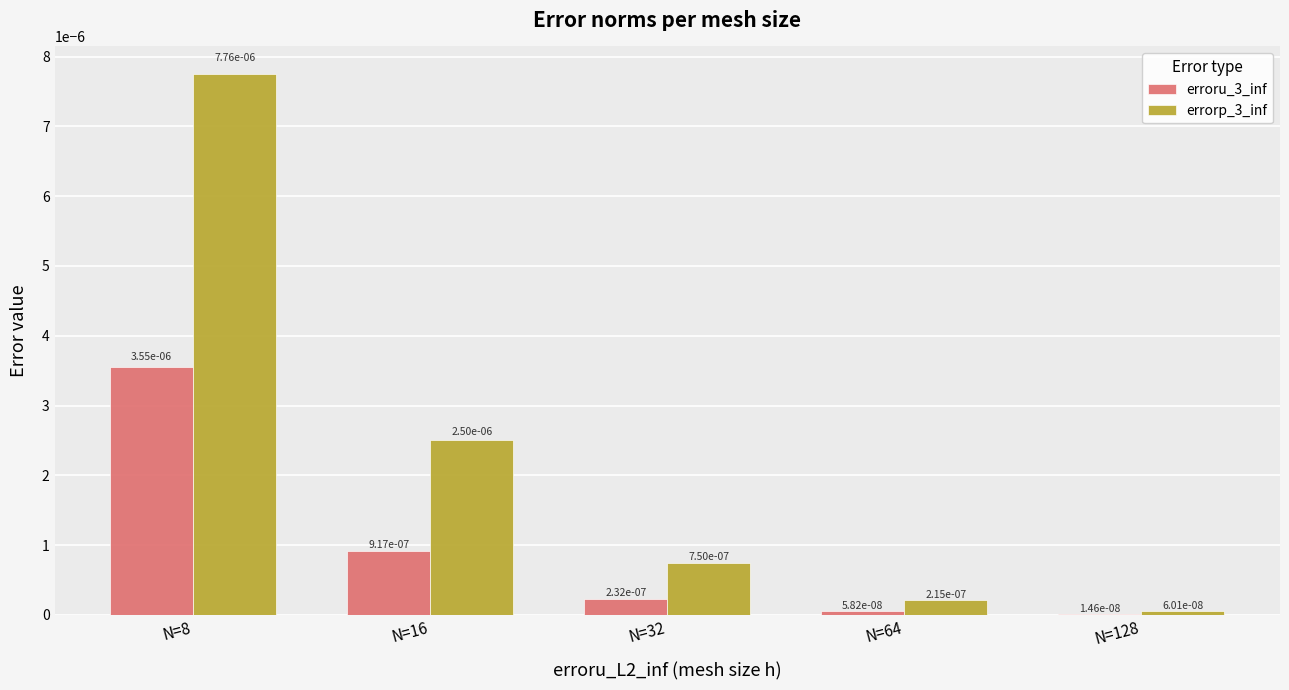

Between N=8 and N=16, which series saw the biggest shift?

errorp_3_inf